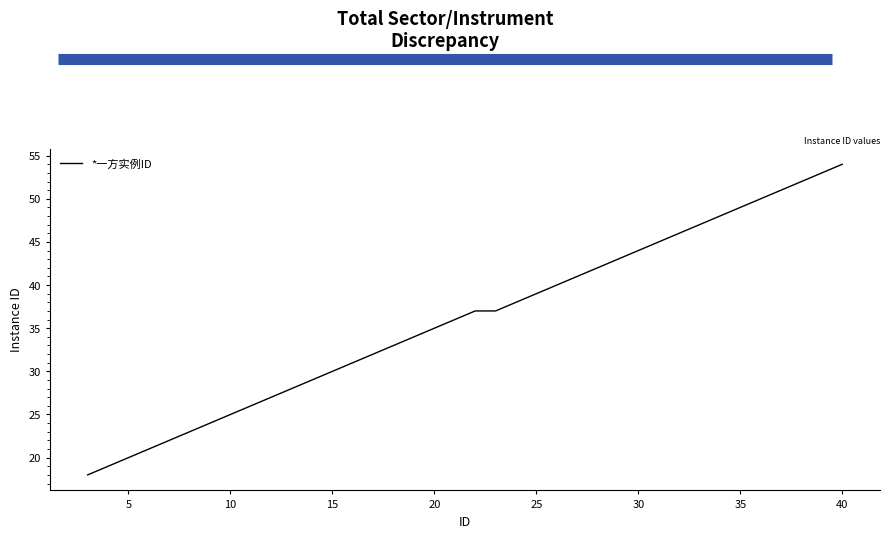

How many values are below 37?

19